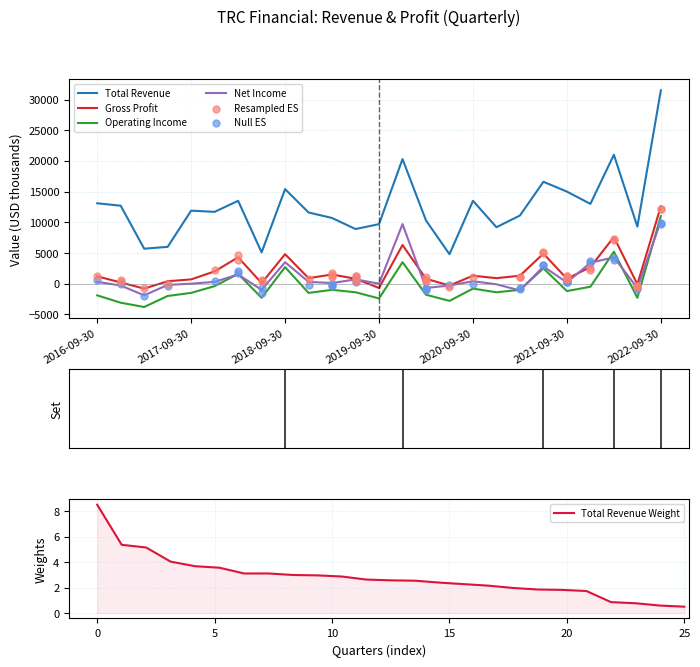

What is the highest value of the Net Income series?

10200